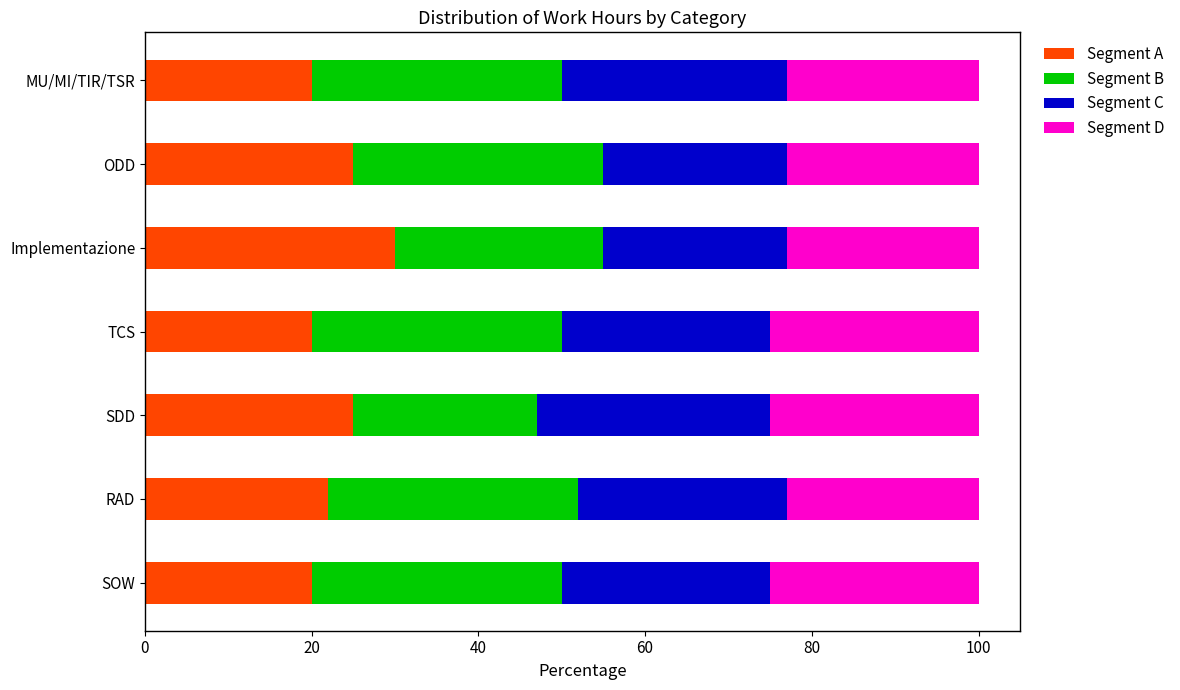

What is the total value across all series at SOW?

100